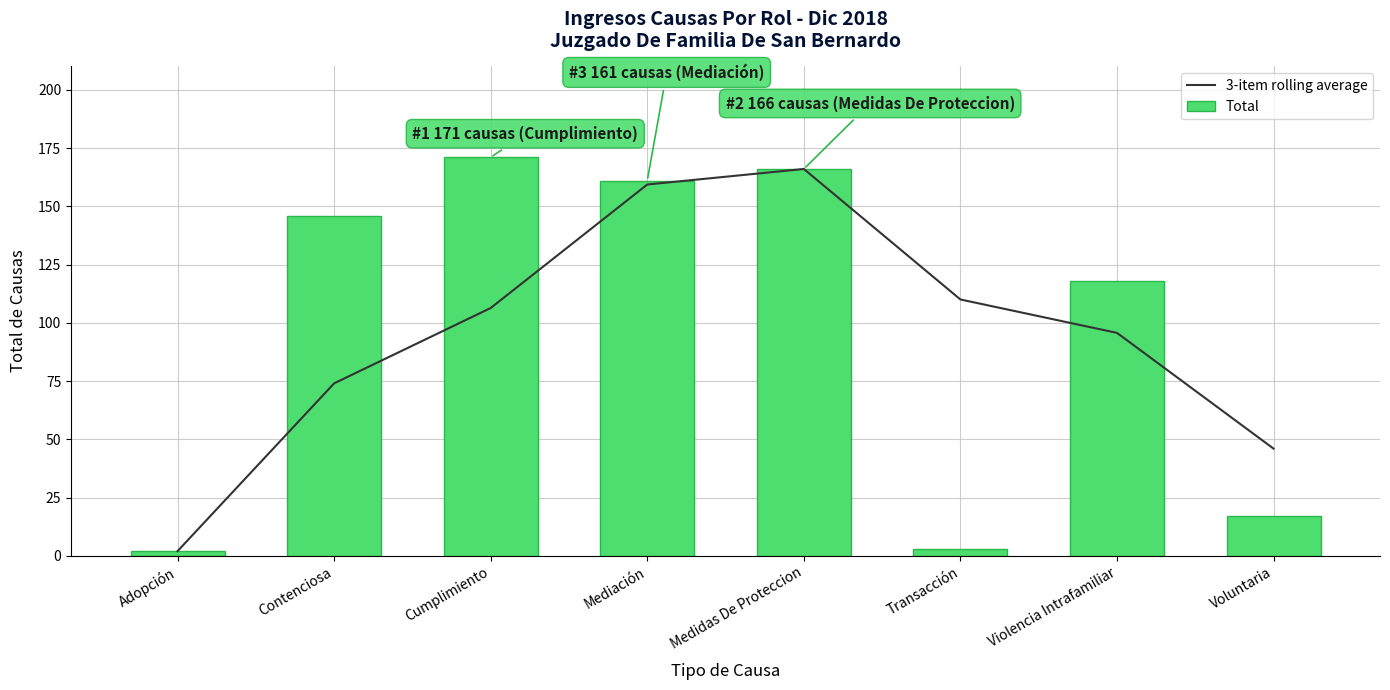

Reading left to right, transcribe all the data shown in this chart.

3-item rolling average: Adopción=2.0	Contenciosa=74.0	Cumplimiento=106.3	Mediación=159.3	Medidas De Proteccion=166.0	Transacción=110.0	Violencia Intrafamiliar=95.7	Voluntaria=46.0
Total: Adopción=2.0	Contenciosa=146.0	Cumplimiento=171.0	Mediación=161.0	Medidas De Proteccion=166.0	Transacción=3.0	Violencia Intrafamiliar=118.0	Voluntaria=17.0